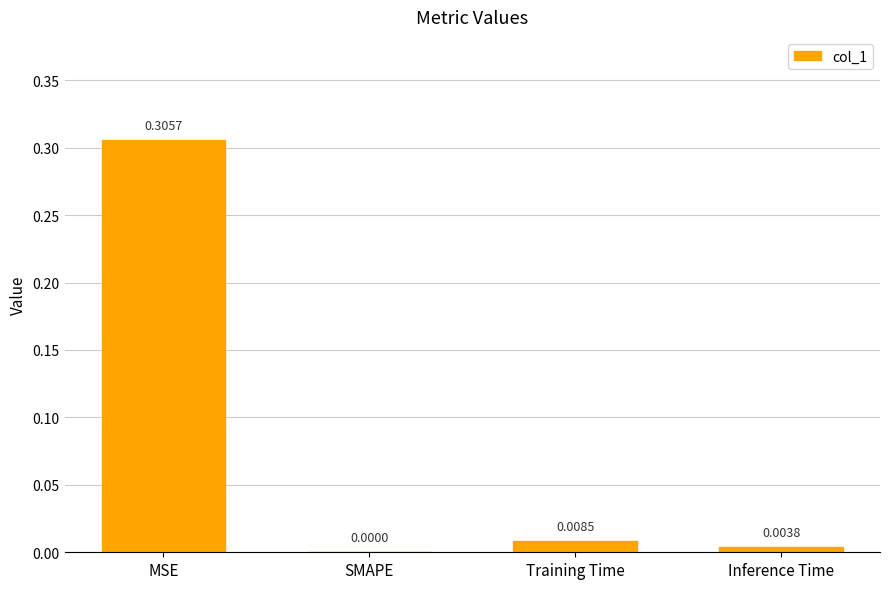

At which category does the chart reach its peak across all series?

MSE